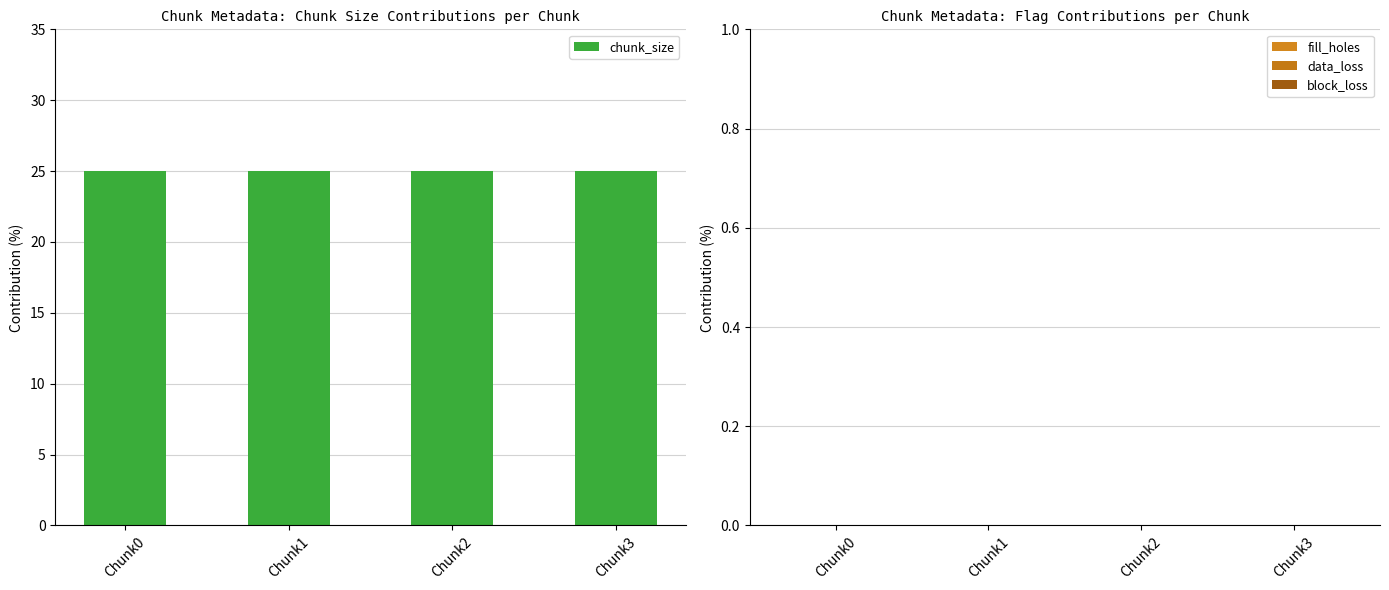

Reading right to left, list all the values displayed in this chart.

chunk_size: Chunk3=25	Chunk2=25	Chunk1=25	Chunk0=25
fill_holes: Chunk3=0	Chunk2=0	Chunk1=0	Chunk0=0
data_loss: Chunk3=0	Chunk2=0	Chunk1=0	Chunk0=0
block_loss: Chunk3=0	Chunk2=0	Chunk1=0	Chunk0=0